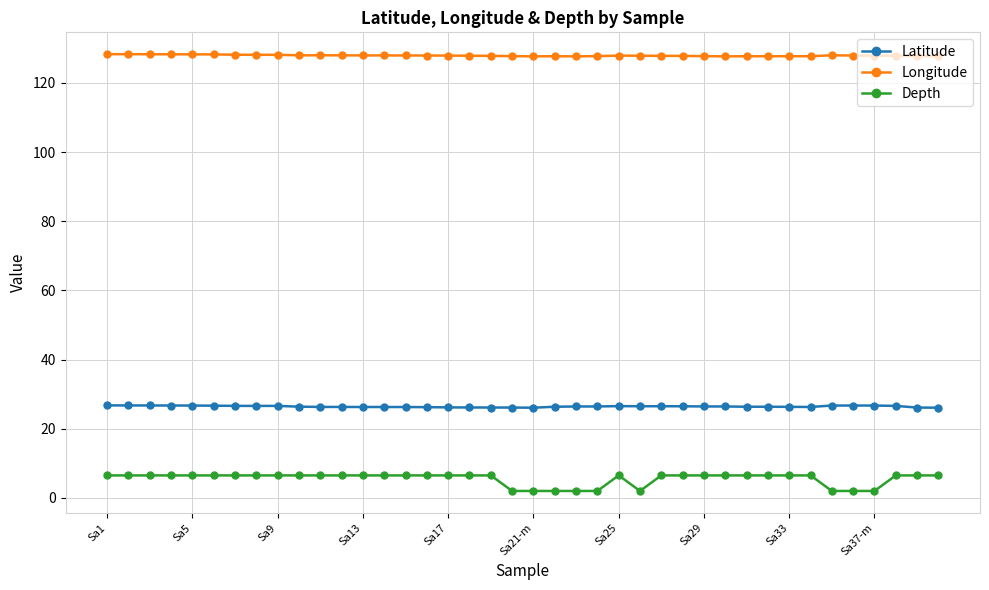

Which series has the largest total across all categories?

Longitude